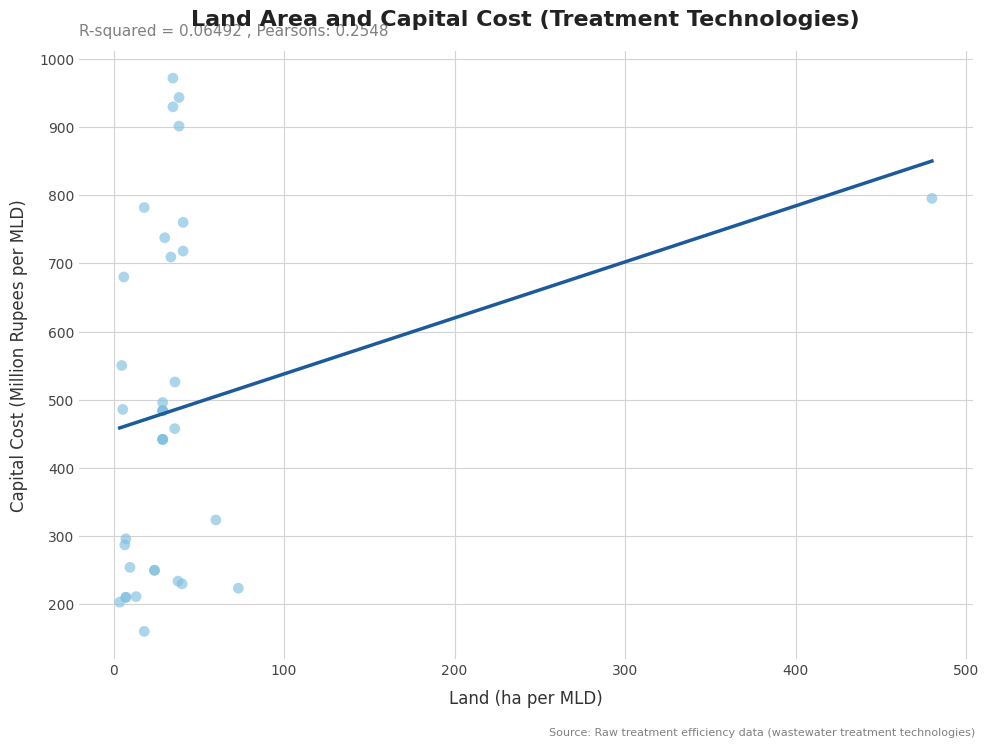

What Y value in the scatter plot is closest to 565?

550.2